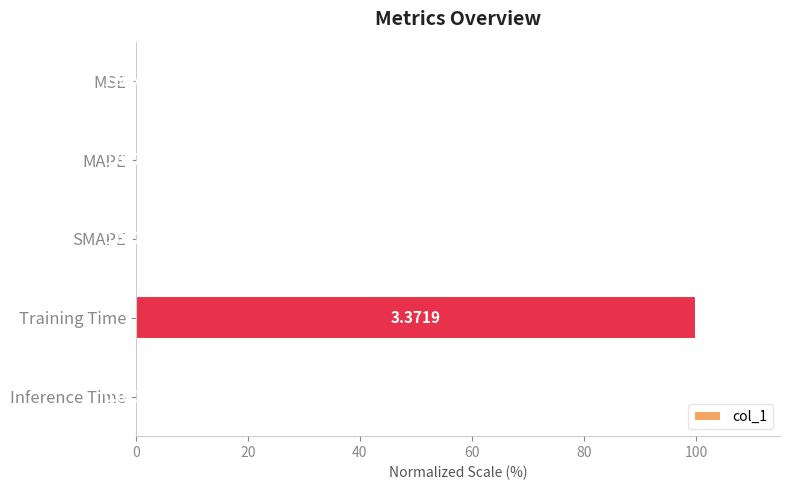

At which label is the value closest to 50?

Inference Time